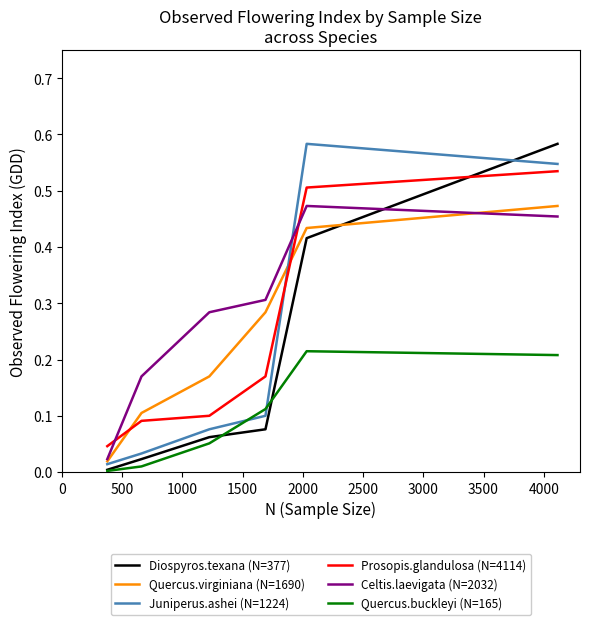

How many interior local peaks does the Celtis.laevigata (N=2032) series have?

1